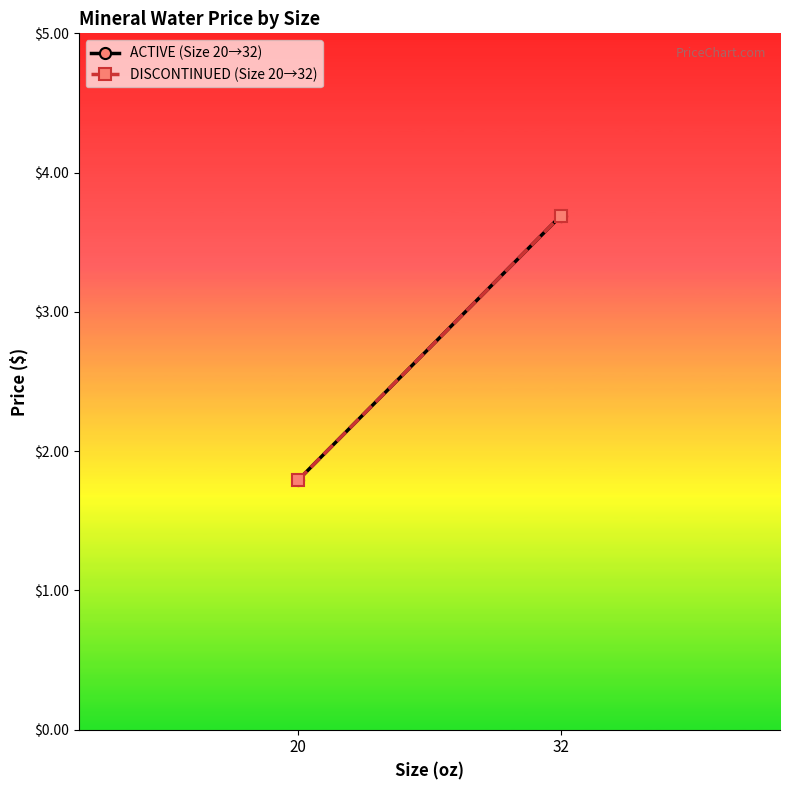

How many values in the ACTIVE (Size 20→32) series exceed 3?

1